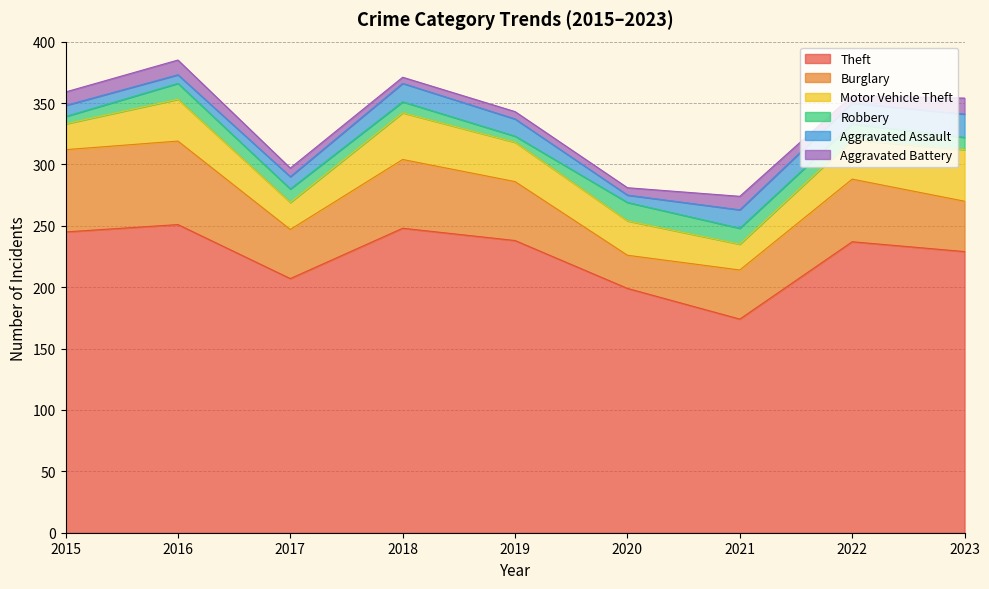

Which has a higher value, 2017 or 2021?

2017